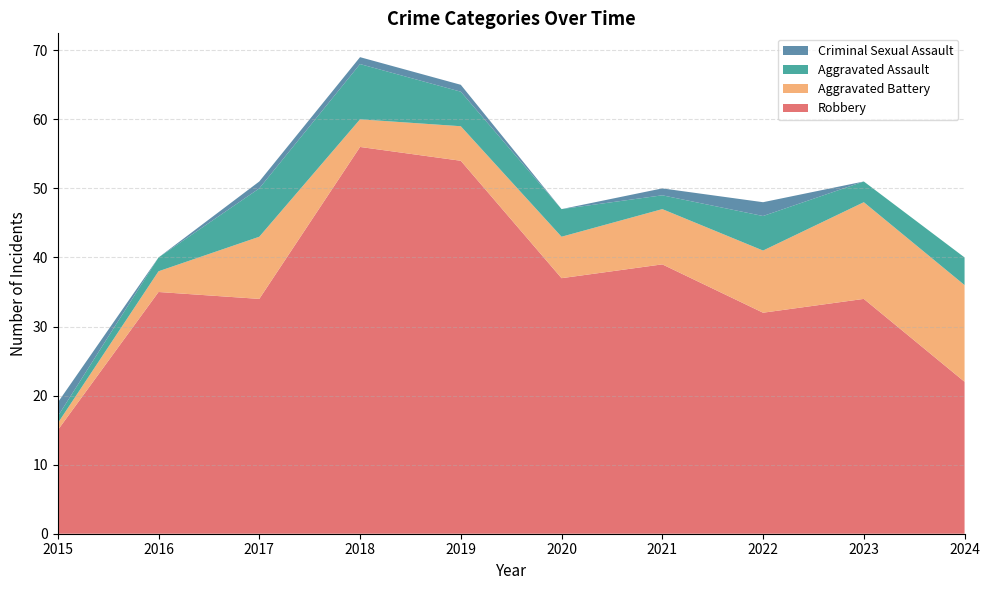

Reading left to right, extract all data points from this chart.

Robbery: 15	35	34	56	54	37	39	32	34	22
Aggravated Battery: 1	3	9	4	5	6	8	9	14	14
Aggravated Assault: 1	2	7	8	5	4	2	5	3	4
Criminal Sexual Assault: 2	0	1	1	1	0	1	2	0	0